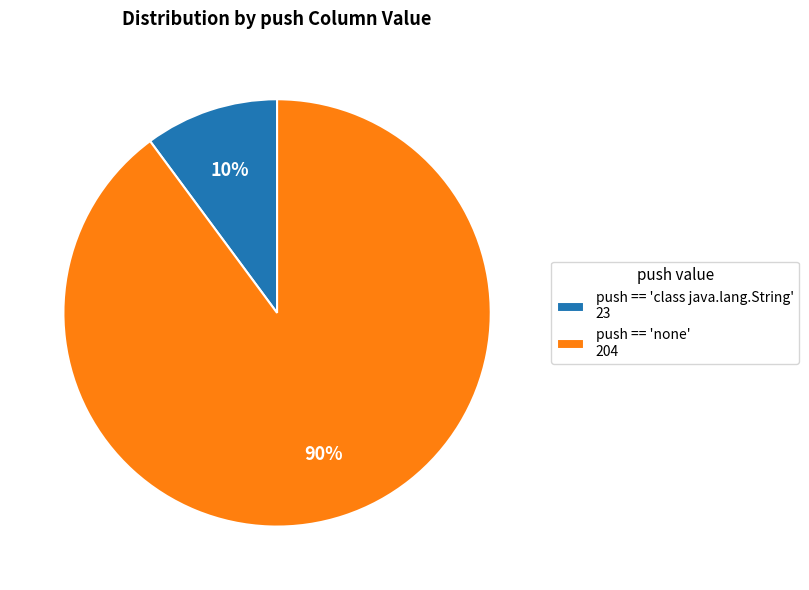

Rank the categories by value from highest to lowest.

push == 'none' 204, push == 'class java.lang.String' 23